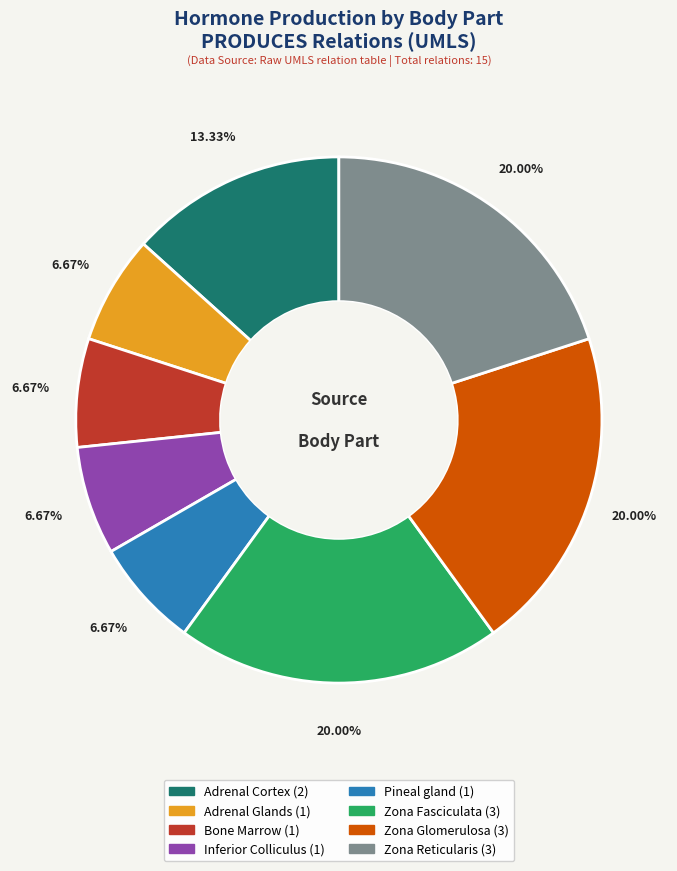

To the nearest percent, what percentage of the pie is Zona Glomerulosa?

20%